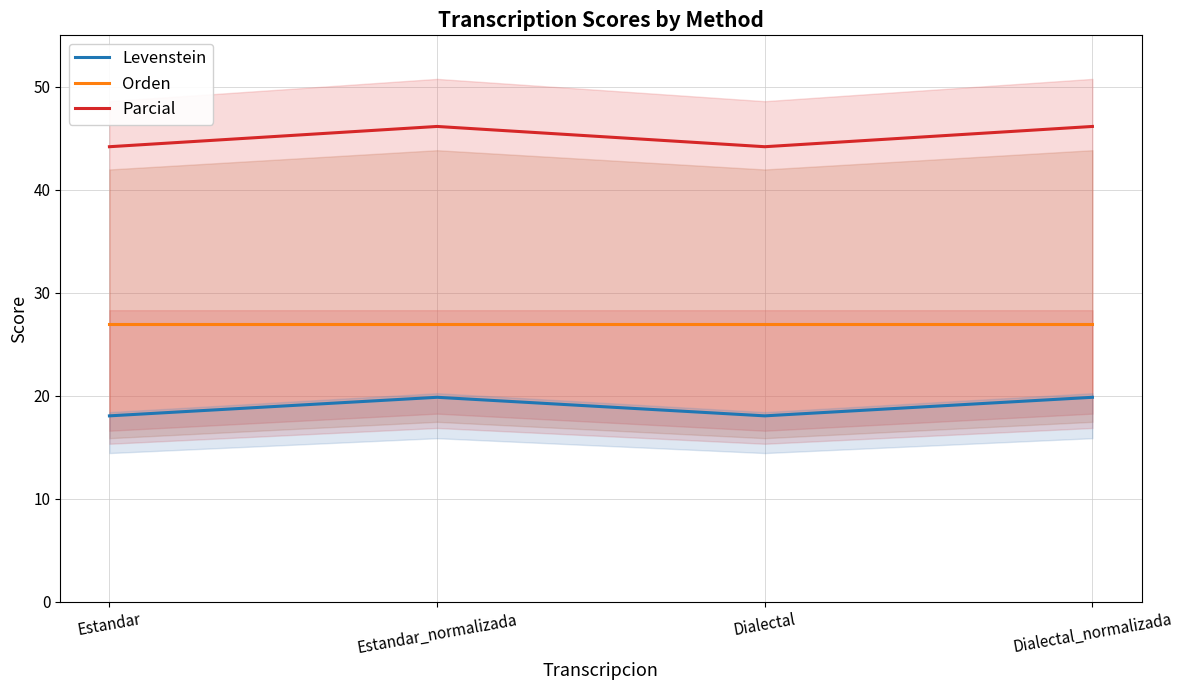

At which label is Levenstein closest to 18?

Estandar